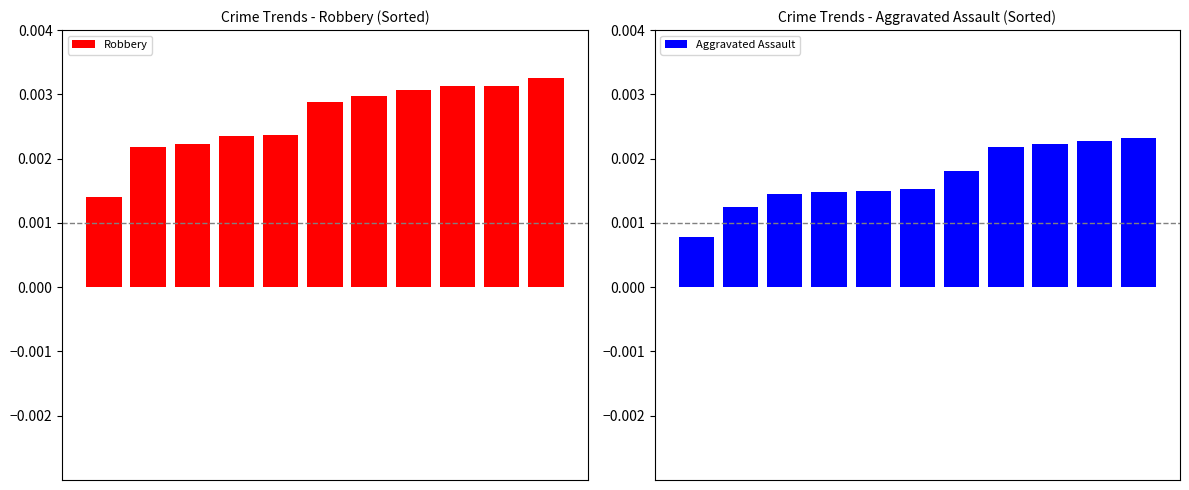

How many Robbery values are between 0 and 1?

11